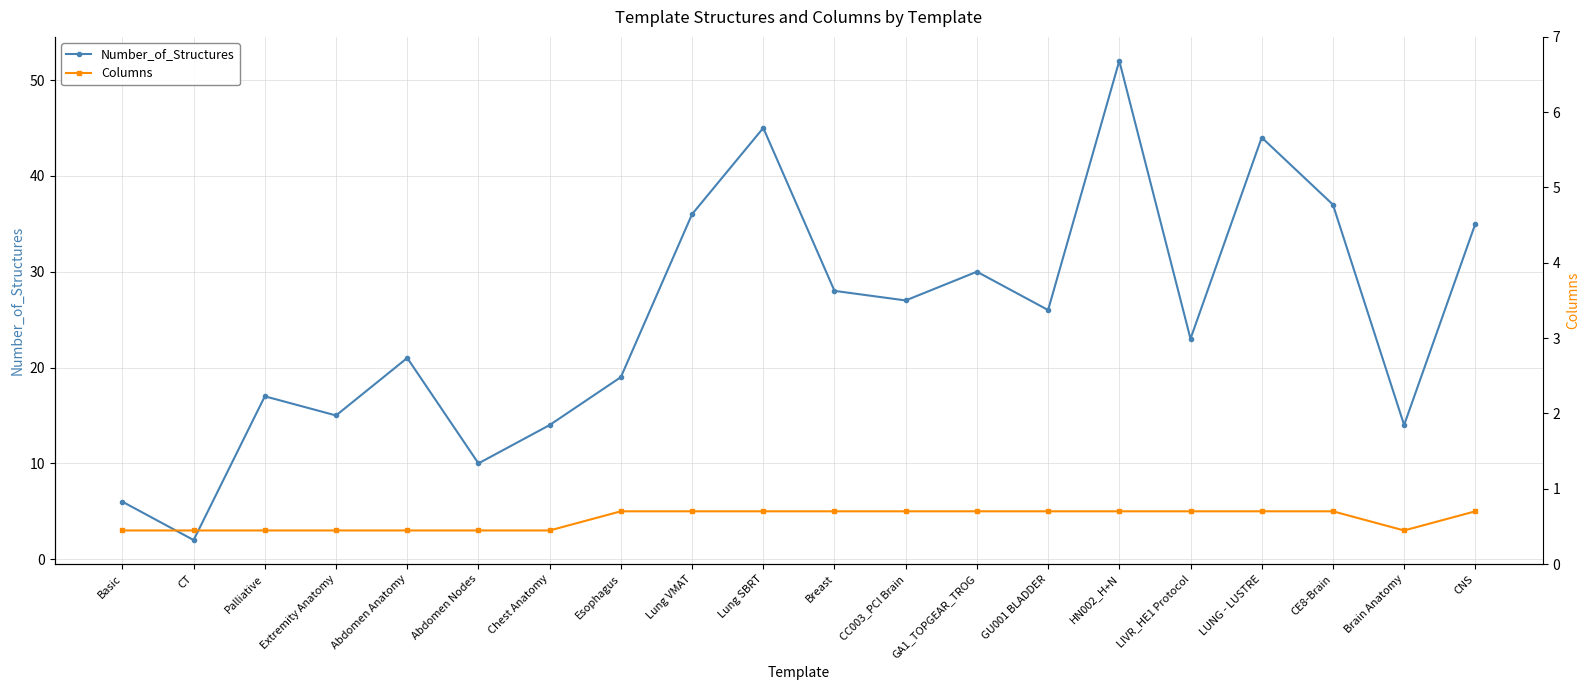

At which category is the sum across all series the highest?

HN002_H+N